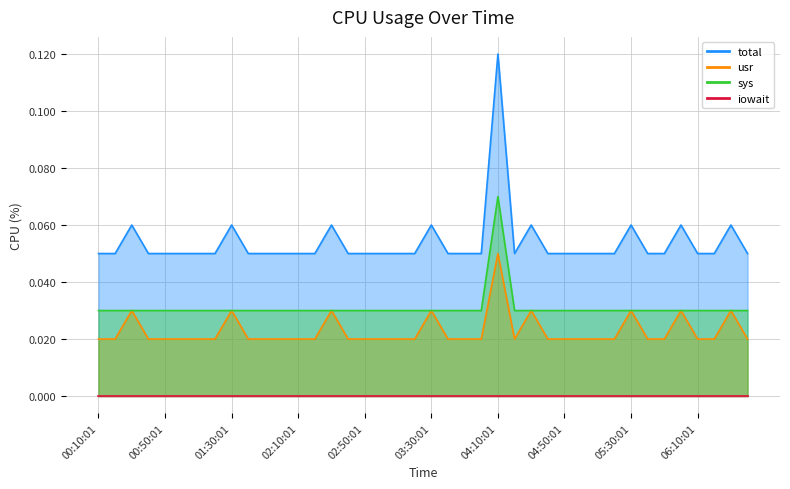

What is the sum of all usr values?

0.9